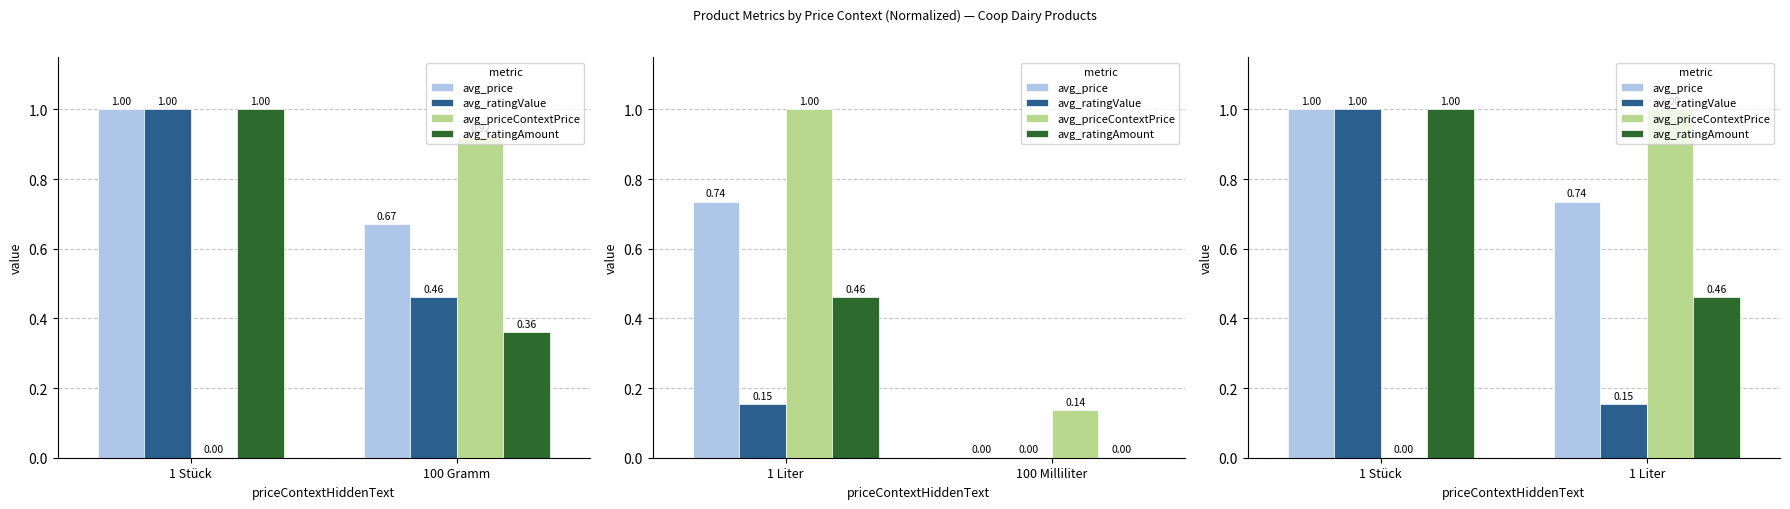

What position from the left is 1 Liter?

2